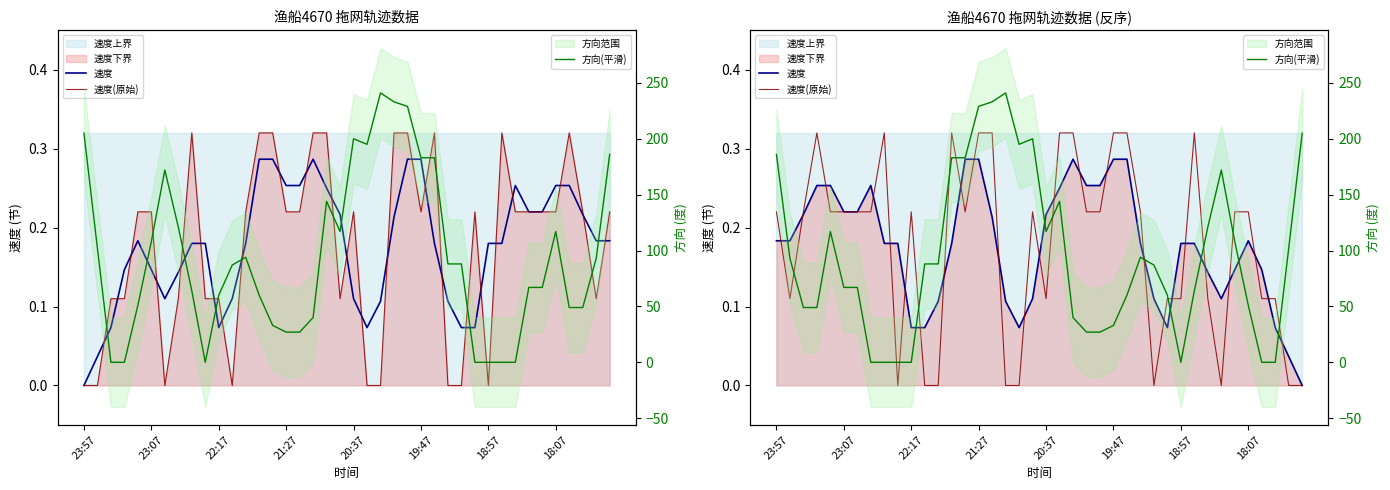

What position from the left is 18?

19